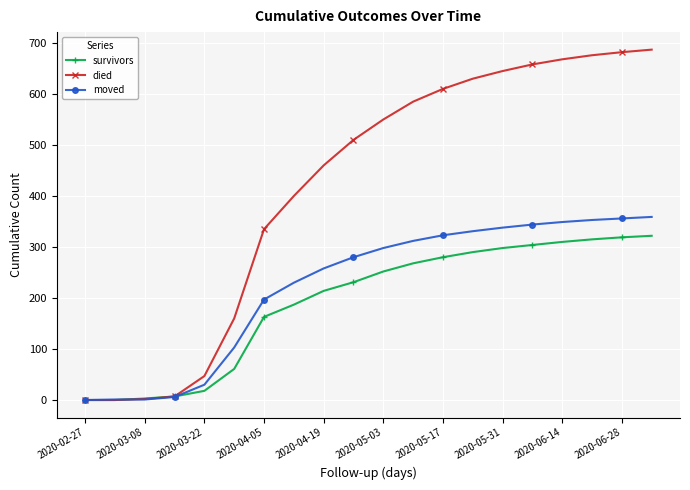

Which series has the widest spread of values?

died